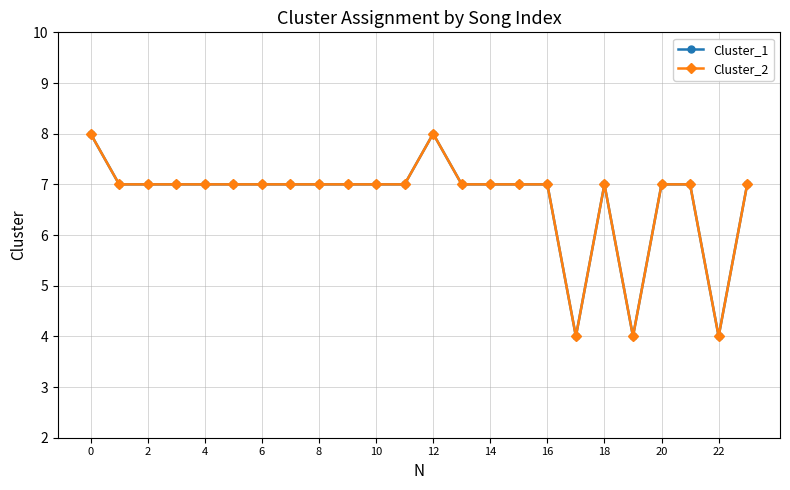

Does the chart have visible grid lines?

Yes